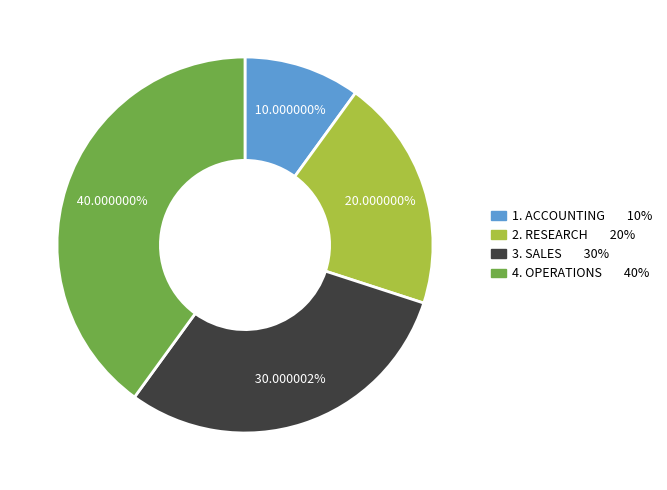

To the nearest percent, what is the average slice percentage?

25%